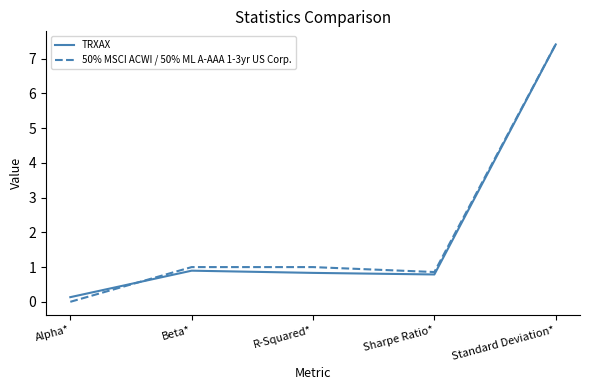

Between which two adjacent categories do TRXAX and 50% MSCI ACWI / 50% ML A-AAA 1-3yr US Corp. first intersect?

Alpha* and Beta*